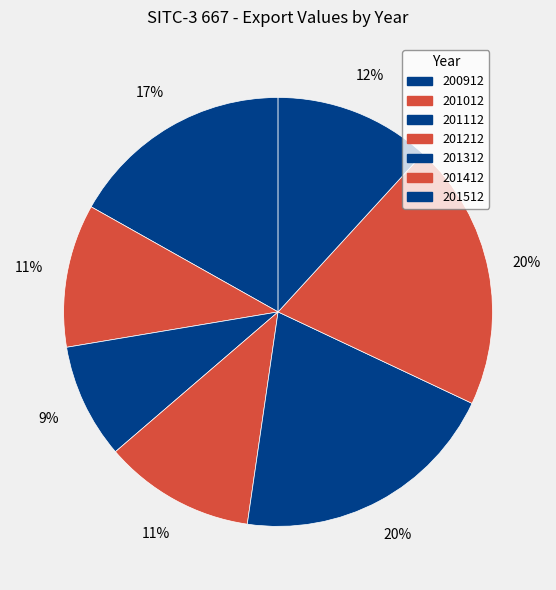

Is the sum of 201212 and 201012 greater than half?

No